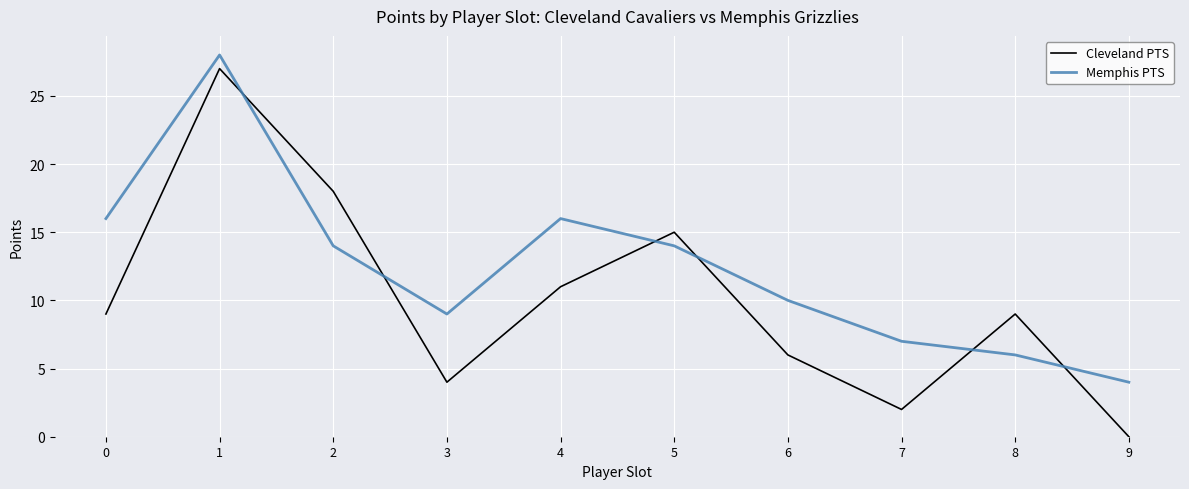

At which label does Cleveland PTS reach its peak?

1